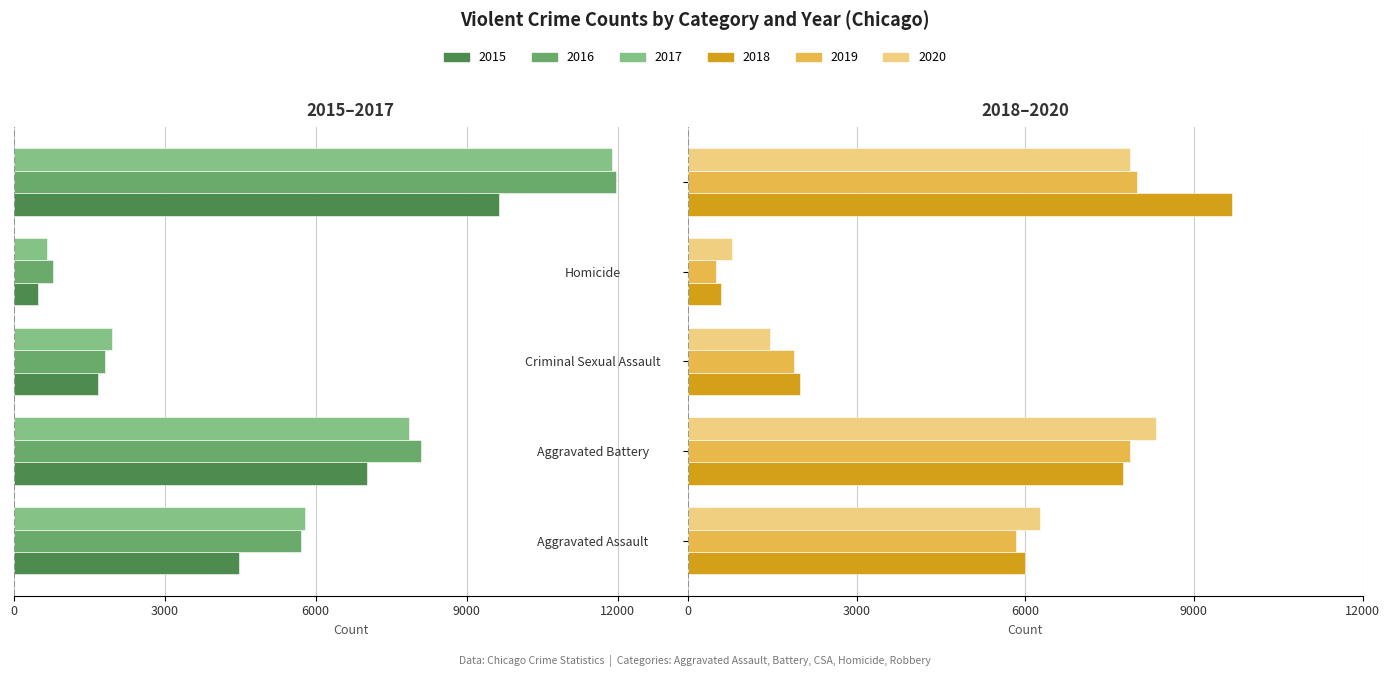

Reading left to right, list all the values displayed in this chart.

2015: -4480	-7018	-1670	-496	-9638
2016: -5712	-8085	-1819	-786	-11960
2017: -5793	-7845	-1951	-672	-11880
2018: 6001	7734	1985	589	9680
2019: 5841	7857	1881	498	7994
2020: 6263	8319	1456	787	7855